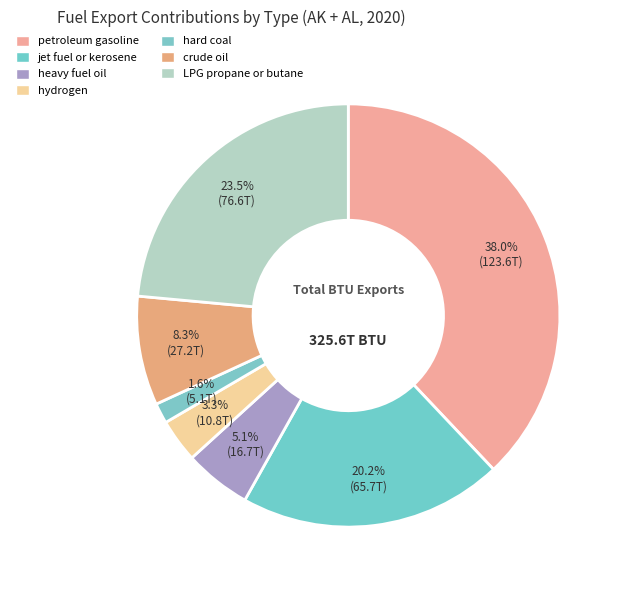

To the nearest percent, what is the difference between the largest and smallest slice percentages?

36%